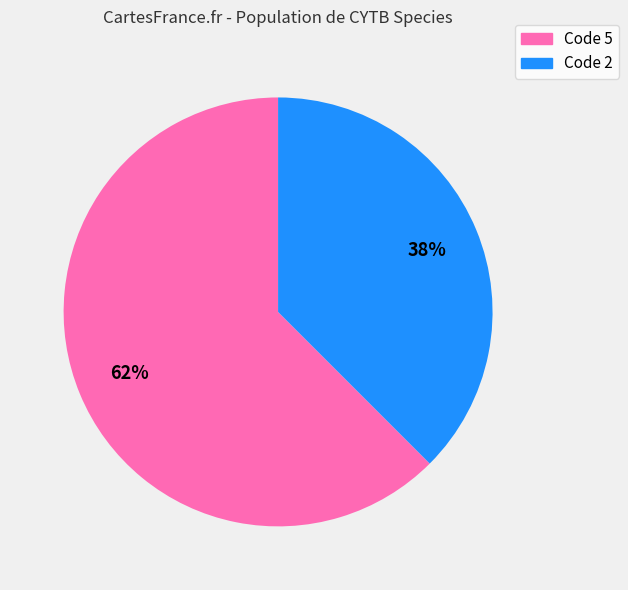

Does any single category account for the majority?

Yes